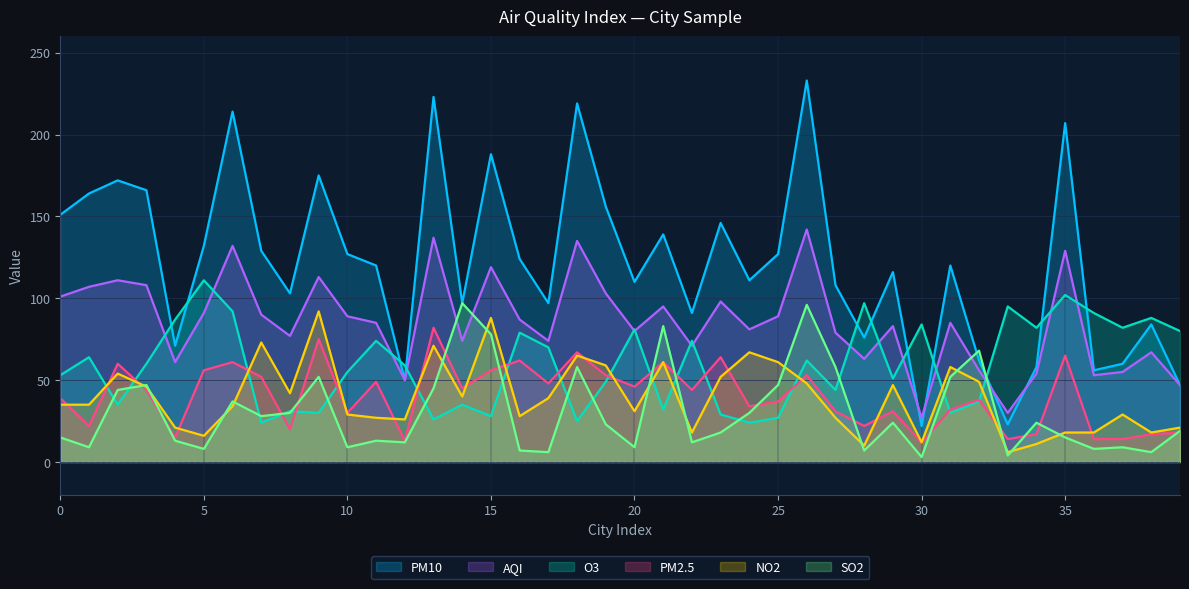

How many interior local valleys does the O3 series have?

13